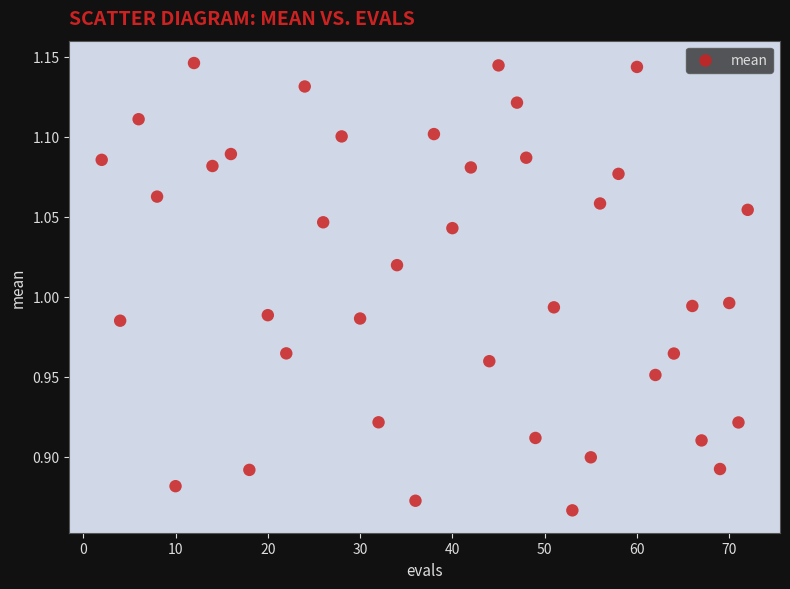

What is the range of Y values (max minus min)?

0.3